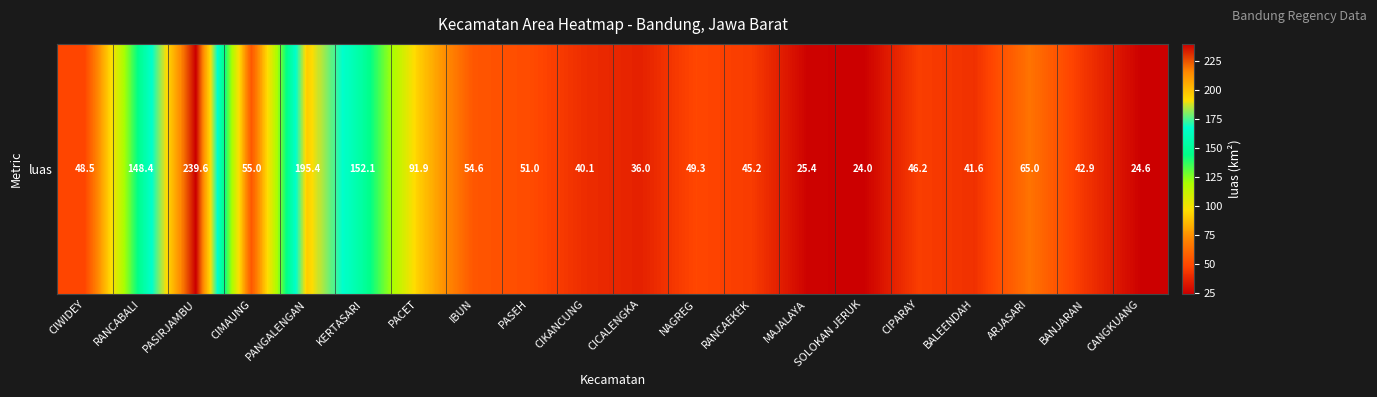

Rank the categories by value from highest to lowest.

PASIRJAMBU, PANGALENGAN, KERTASARI, RANCABALI, PACET, ARJASARI, CIMAUNG, IBUN, PASEH, NAGREG, CIWIDEY, CIPARAY, RANCAEKEK, BANJARAN, BALEENDAH, CIKANCUNG, CICALENGKA, MAJALAYA, CANGKUANG, SOLOKAN JERUK